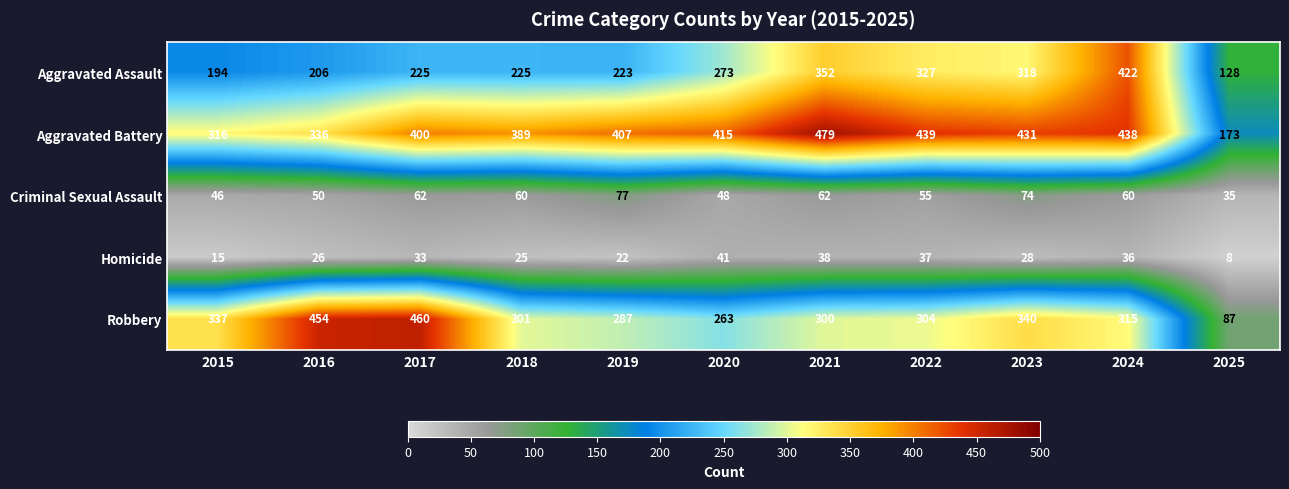

At 2025, list the series in order from smallest to largest.

Homicide, Criminal Sexual Assault, Robbery, Aggravated Assault, Aggravated Battery